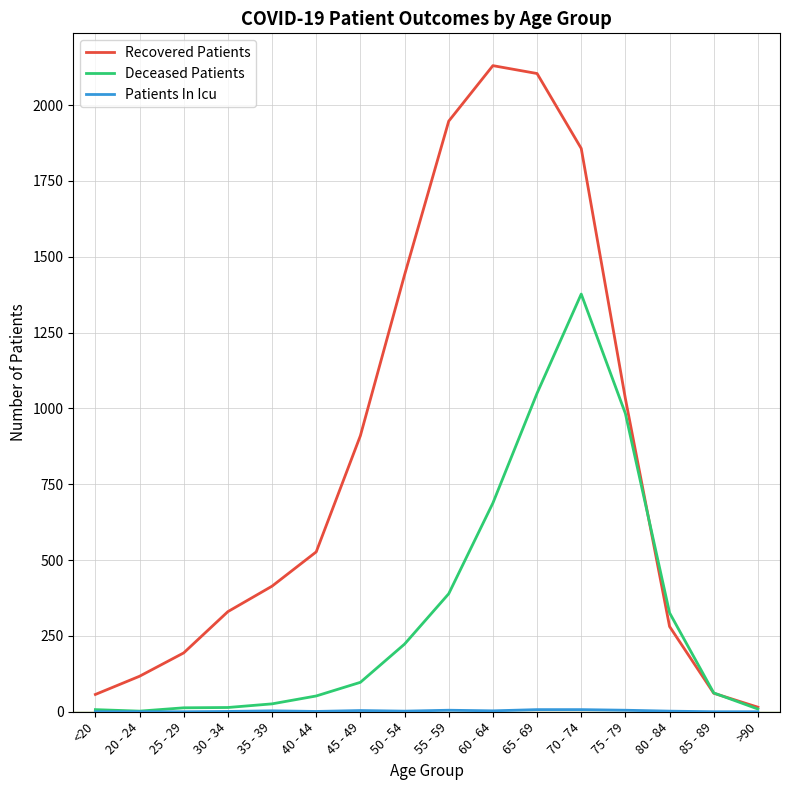

Between 40 - 44 and 60 - 64, which series saw the biggest shift?

Recovered Patients